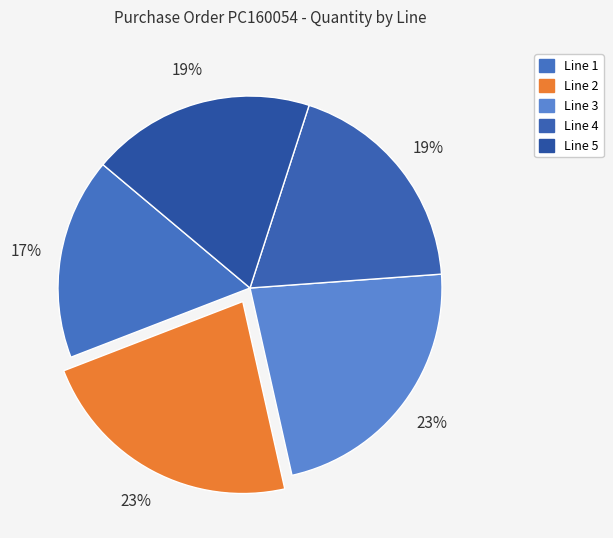

The Line 5 slice represents 19% of the pie. True or false?

True